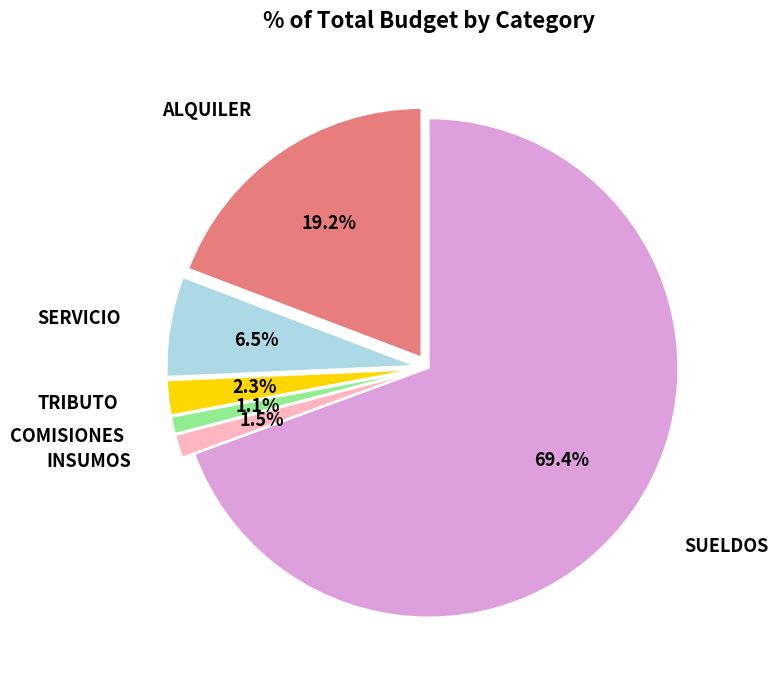

To the nearest percent, what portion does ALQUILER represent?

19%